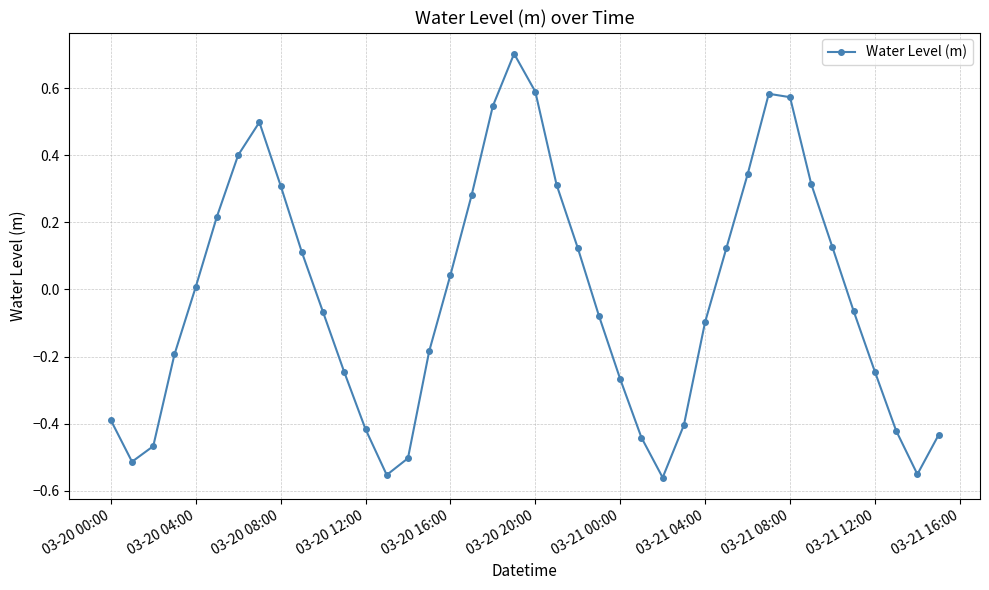

What is the difference between the second highest and minimum values?

1.1